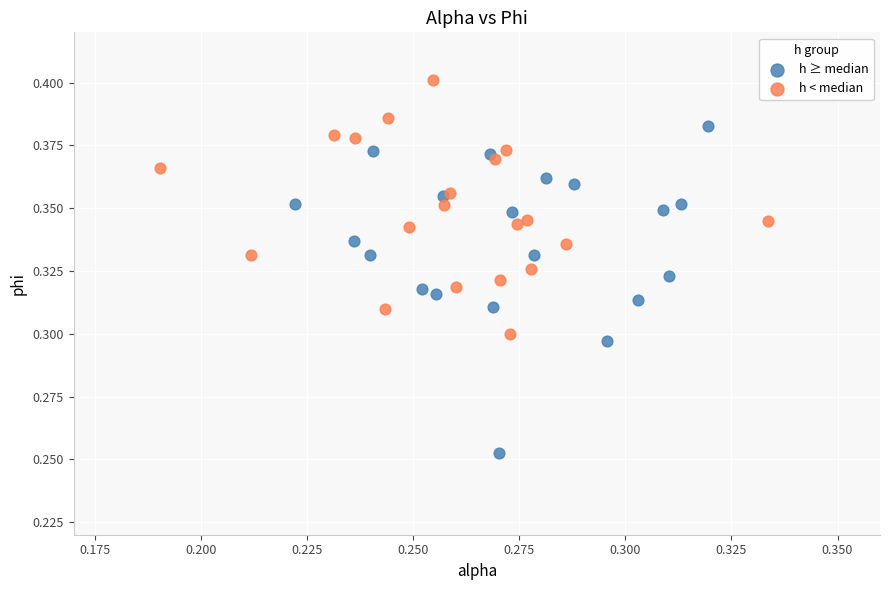

Which series reaches the minimum Y coordinate?

h ≥ median